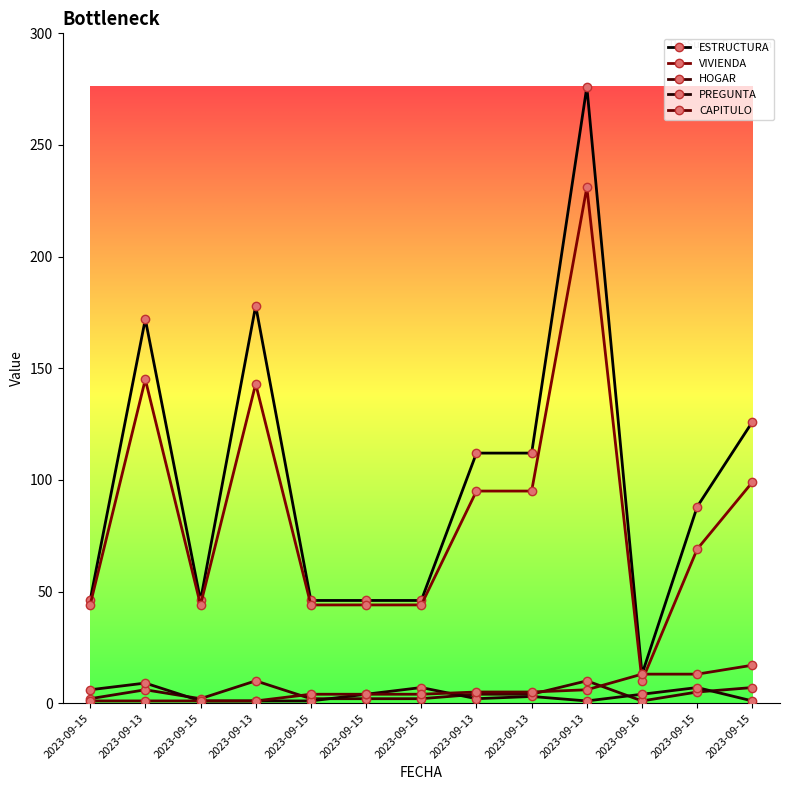

True or false: HOGAR and ESTRUCTURA cross at least once.

False